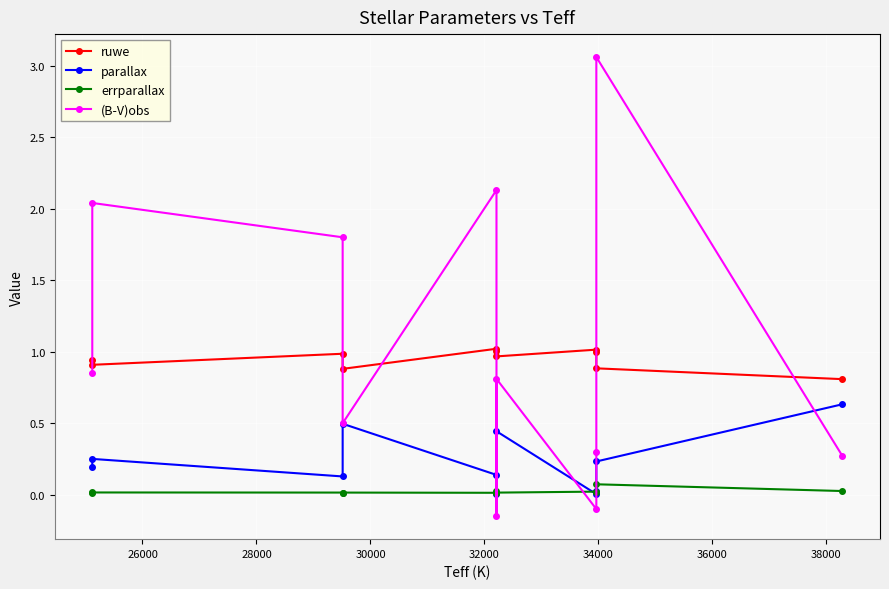

What is the sum of all (B-V)obs values?

11.5